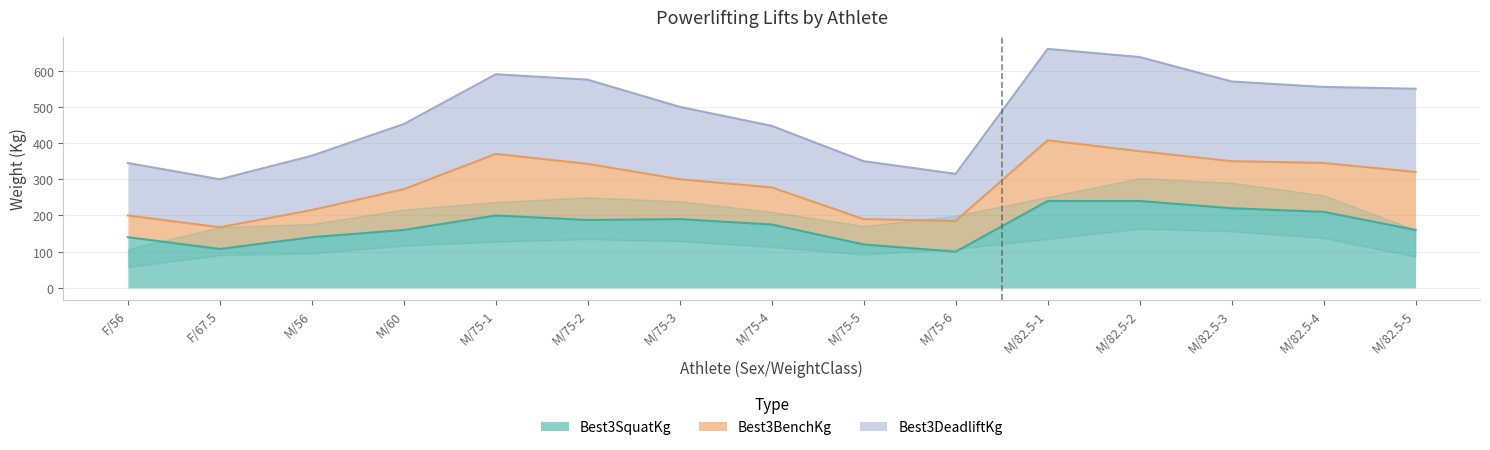

What is the spread (max minus min) of values at F/67.5?

192.5